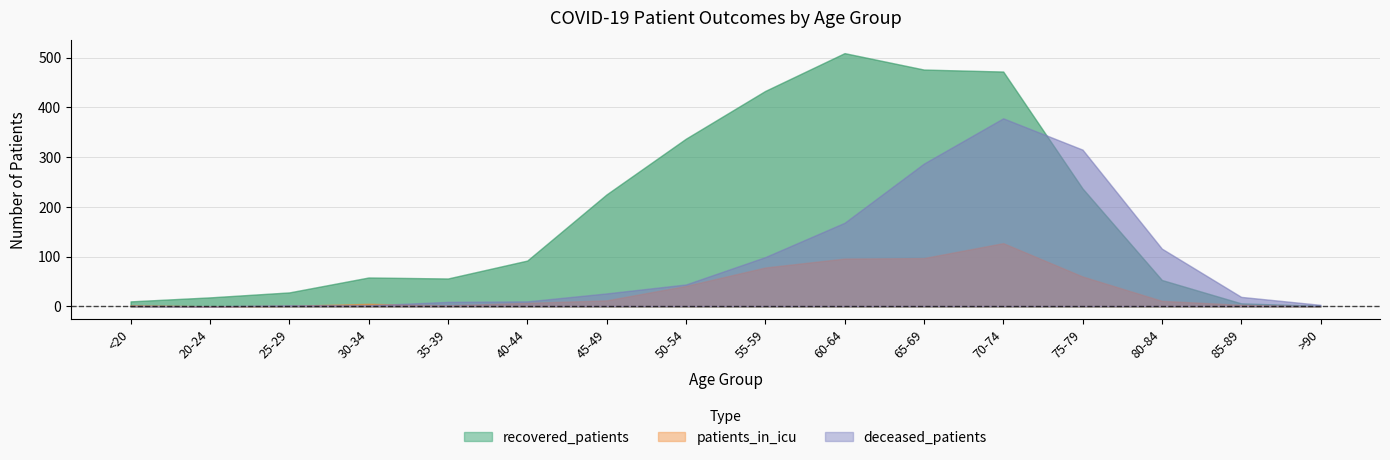

Is it true that deceased_patients equals 26 at 45-49?

True